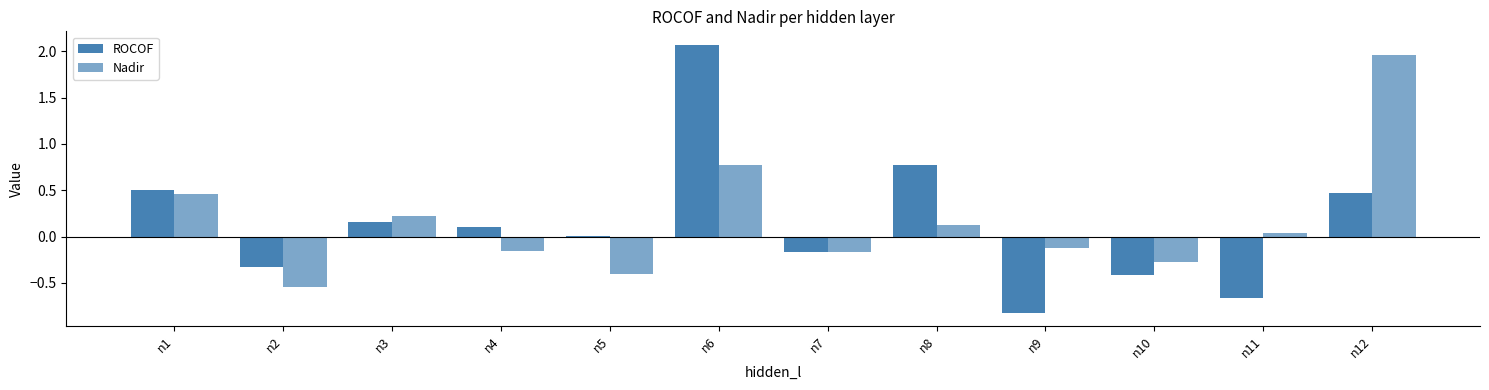

Reading right to left, extract all data points from this chart.

ROCOF: n12=0.5	n11=-0.7	n10=-0.4	n9=-0.8	n8=0.8	n7=-0.2	n6=2.1	n5=0.0	n4=0.1	n3=0.2	n2=-0.3	n1=0.5
Nadir: n12=2.0	n11=0.0	n10=-0.3	n9=-0.1	n8=0.1	n7=-0.2	n6=0.8	n5=-0.4	n4=-0.2	n3=0.2	n2=-0.5	n1=0.5